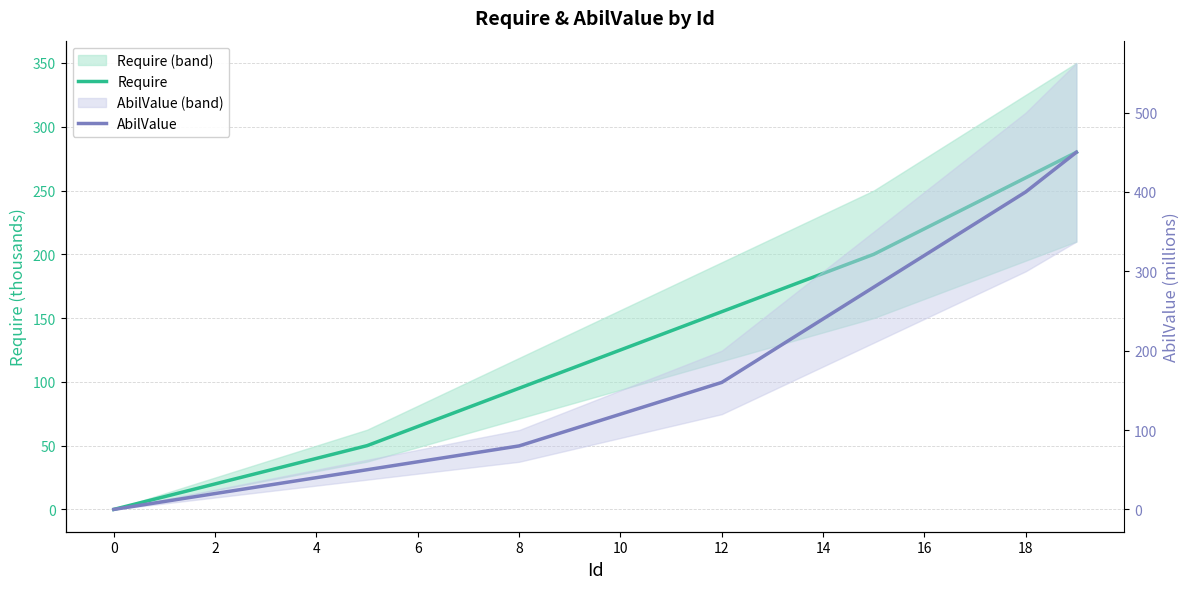

What is the greatest value displayed?

450